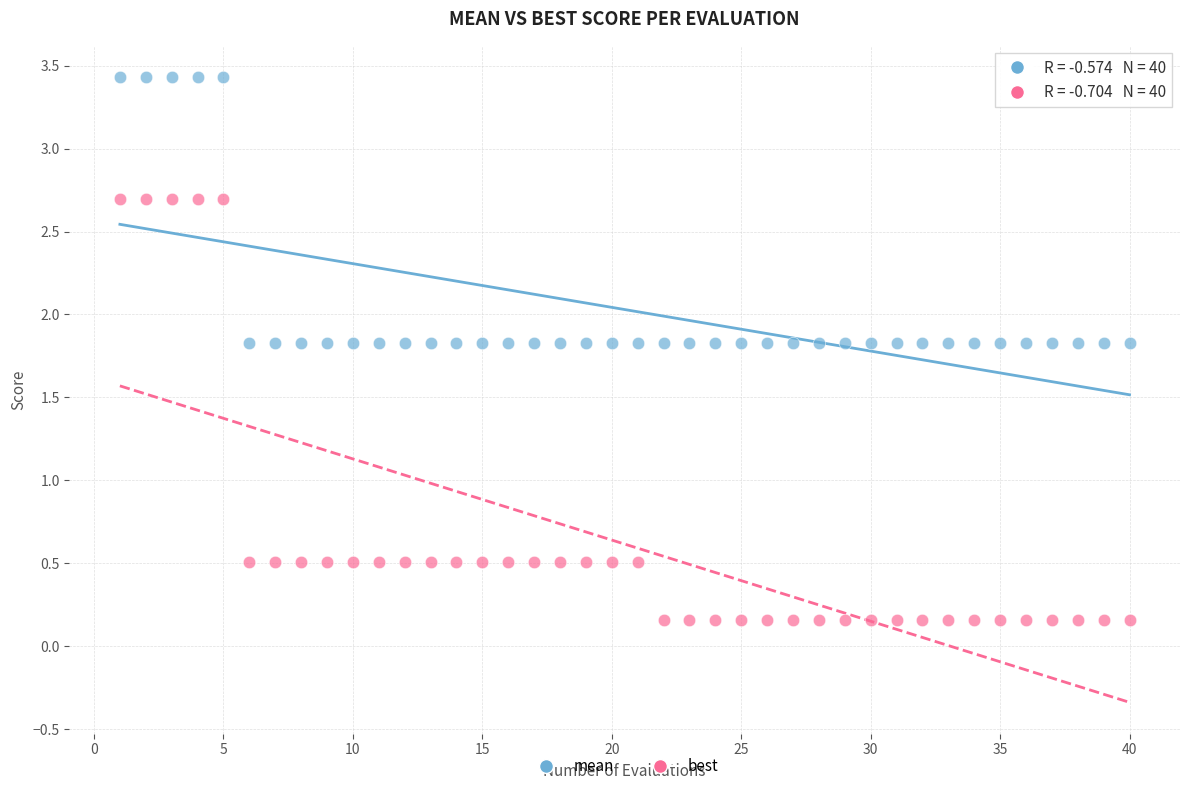

What are all the series names shown in the legend?

mean, best